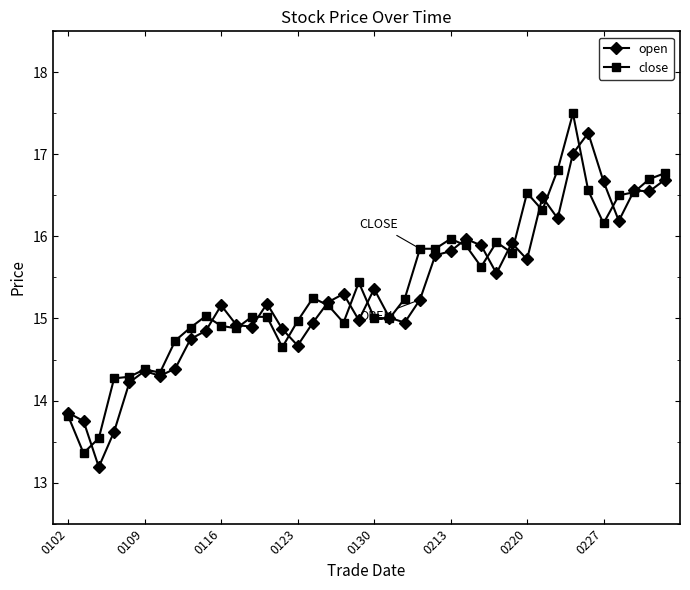

What is the lowest value of the close series?

13.4